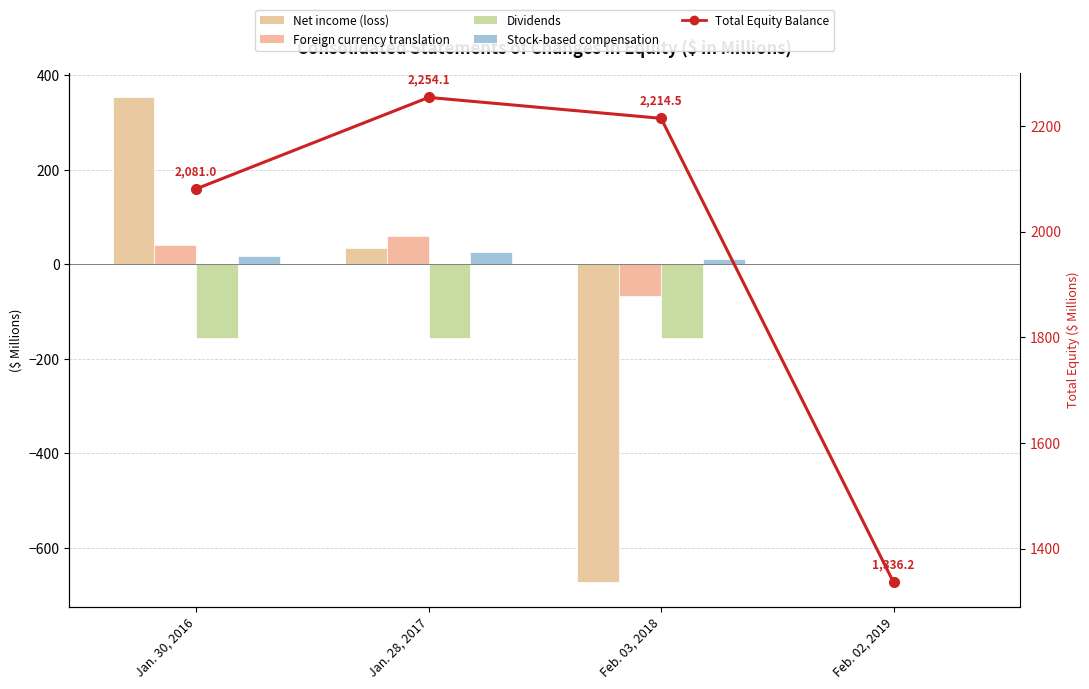

Which series has the widest spread of values?

Net income (loss)